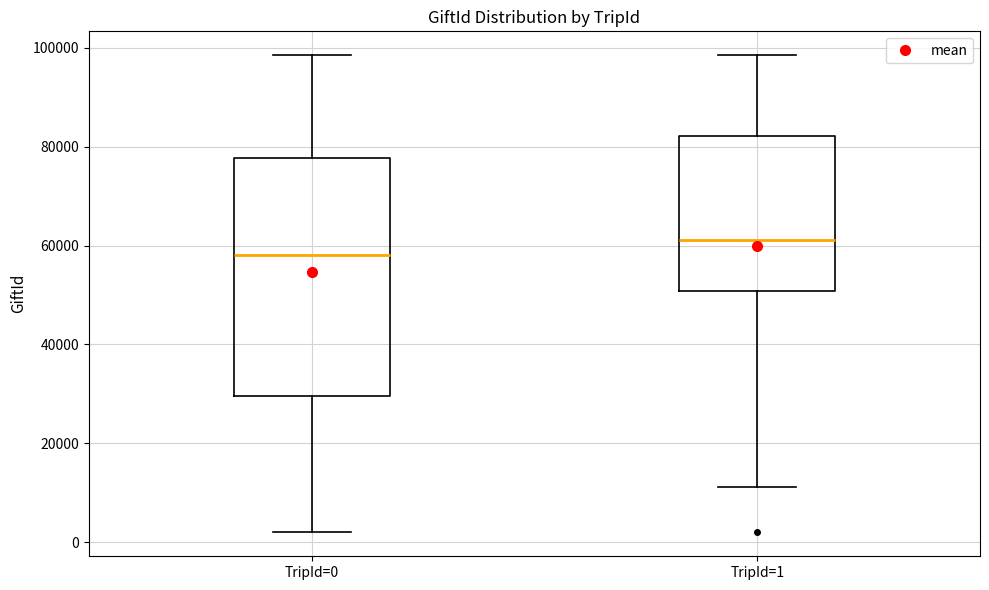

Where does the median line of the box for TripId=1 sit on the y-axis? The values are not printed on the chart, so give them approximately, as read against the axis.

62000